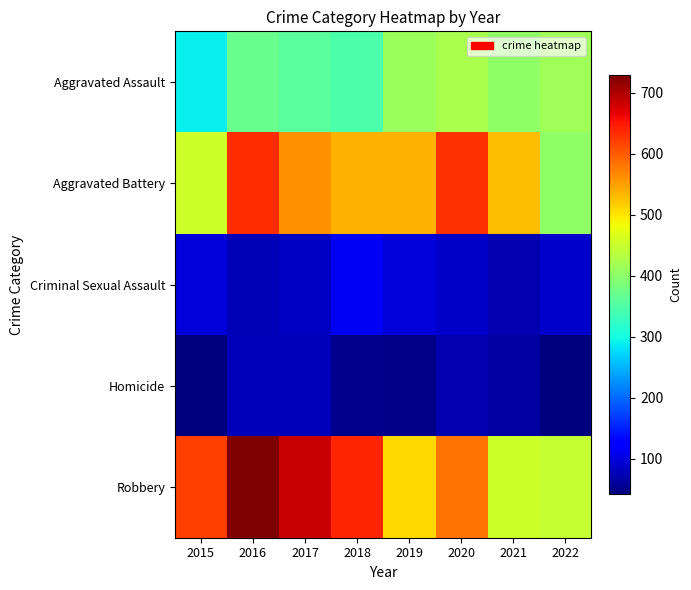

Reading left to right, what are all the values shown in this chart?

Aggravated Assault: 2015=289	2016=371	2017=356	2018=347	2019=410	2020=424	2021=403	2022=416
Aggravated Battery: 2015=455	2016=633	2017=562	2018=537	2019=538	2020=630	2021=530	2022=403
Criminal Sexual Assault: 2015=96	2016=75	2017=84	2018=112	2019=96	2020=85	2021=72	2022=88
Homicide: 2015=44	2016=77	2017=77	2018=52	2019=48	2020=72	2021=66	2022=42
Robbery: 2015=619	2016=729	2017=685	2018=639	2019=507	2020=584	2021=454	2022=447